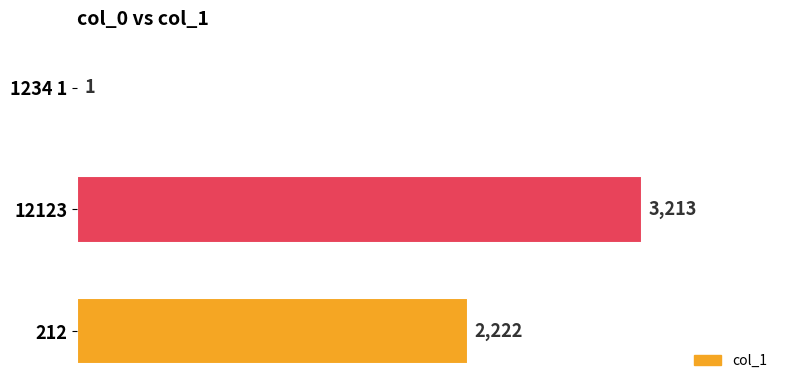

Are the bars grouped side by side (vs. stacked)?

No